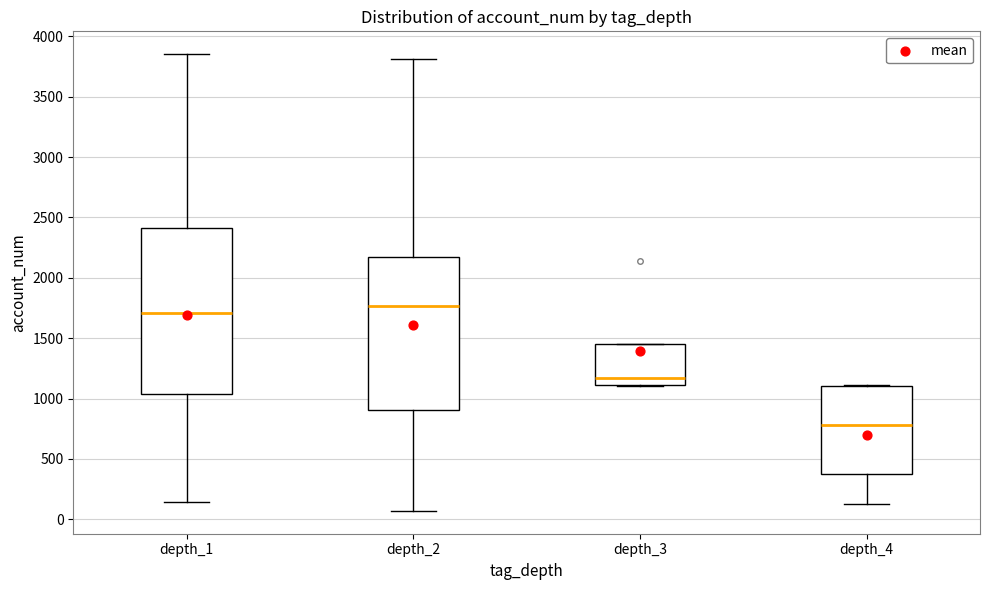

Which box has the highest median line?

depth_2